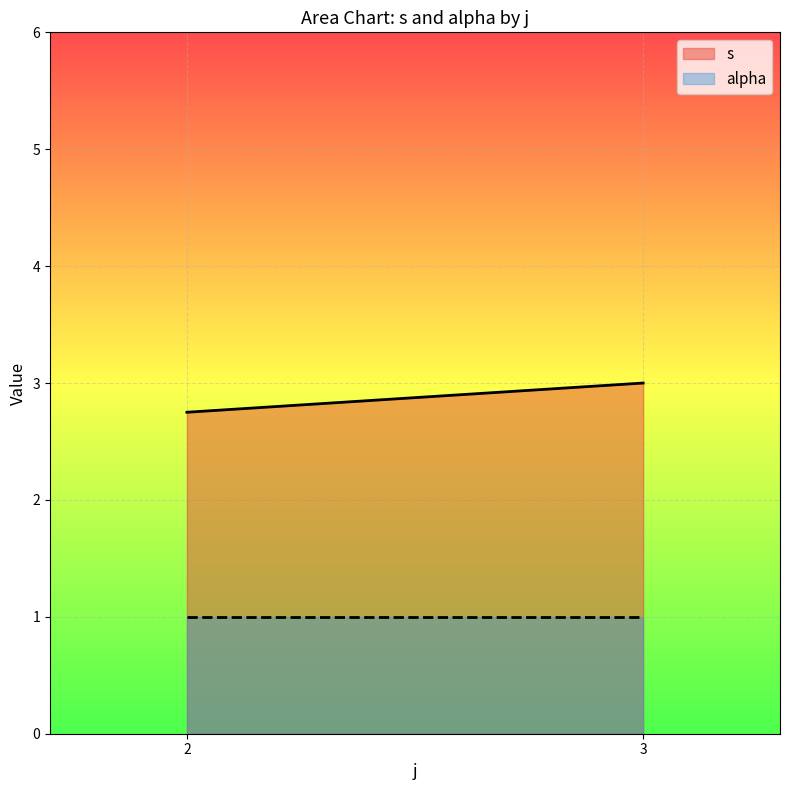

True or false: alpha has a value of 0 at 3.

False